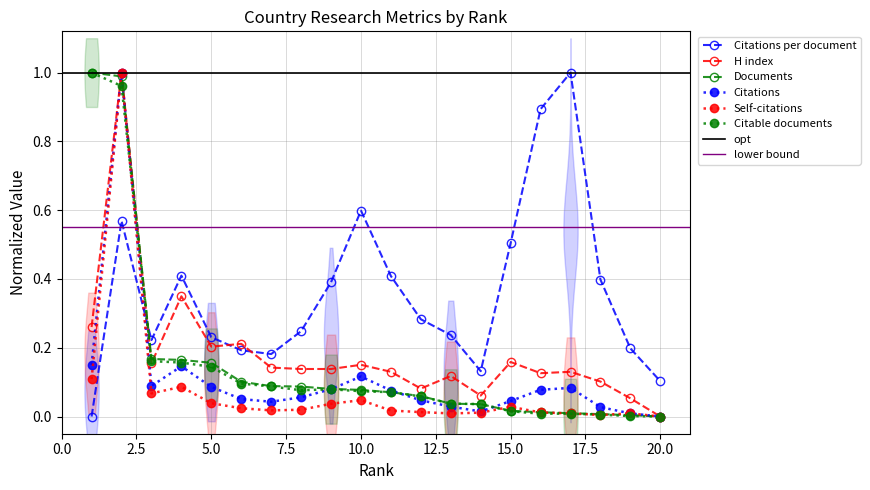

List the series in order of their peak value, lowest first.

Citations per document, H index, Documents, Citations, Self-citations, Citable documents